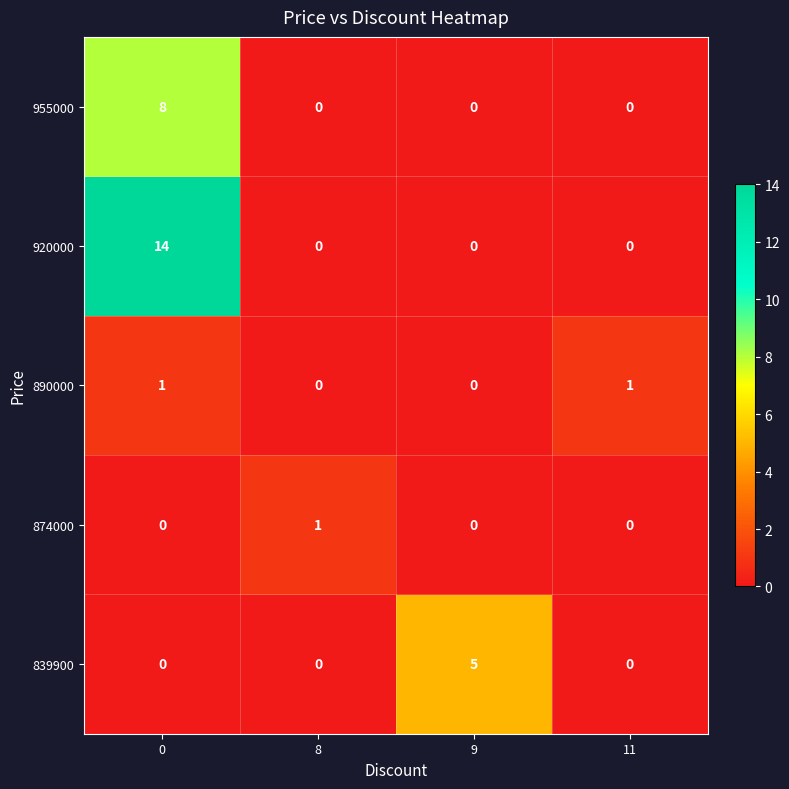

The 920000 series shows -7 at 8. True or false?

False